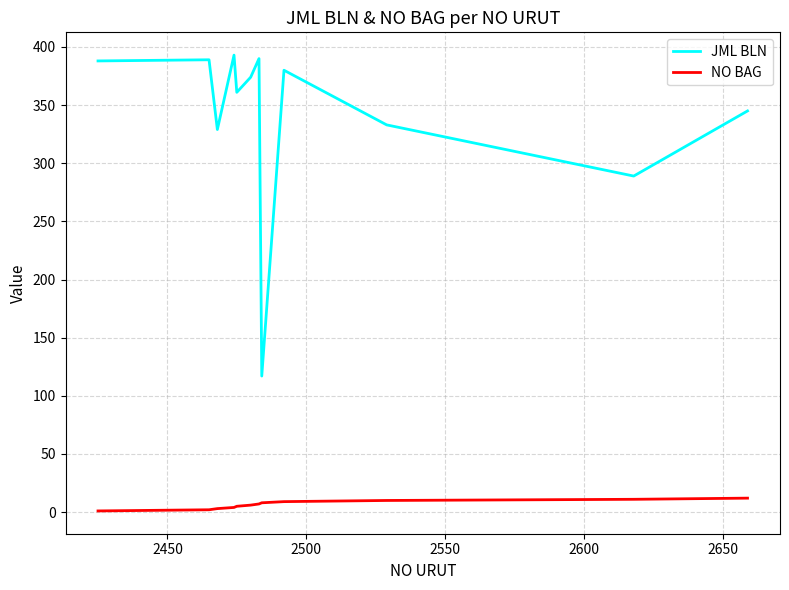

Which series has the widest spread of values?

JML BLN